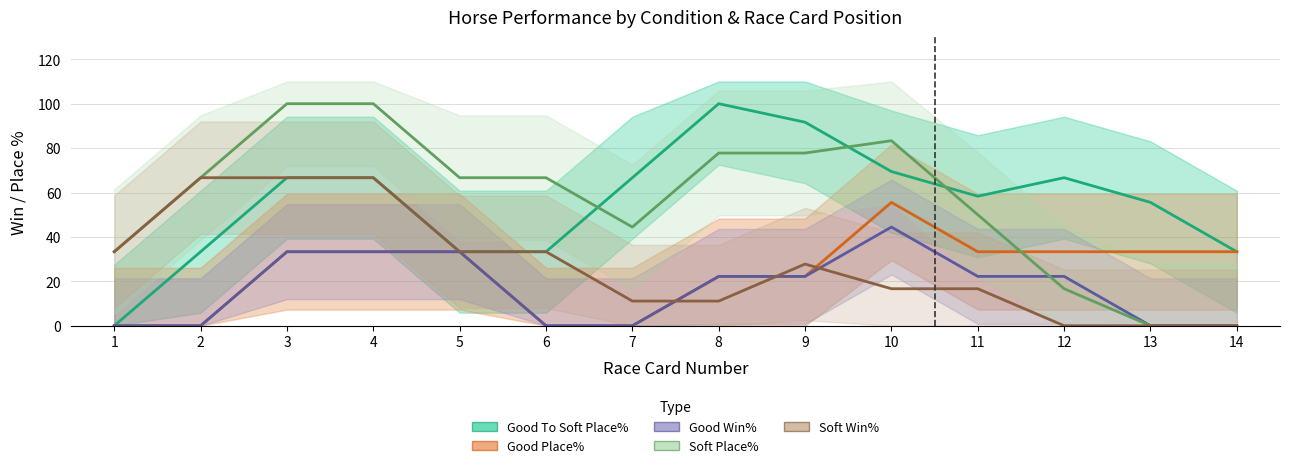

How many lines are shown in the chart?

5